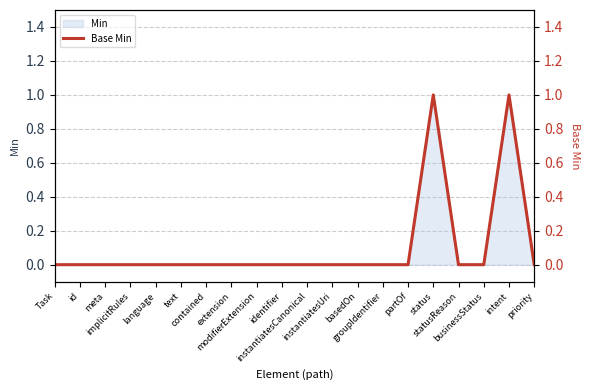

Rank the categories by value from highest to lowest.

status, intent, Task, id, meta, implicitRules, language, text, contained, extension, modifierExtension, identifier, instantiatesCanonical, instantiatesUri, basedOn, groupIdentifier, partOf, statusReason, businessStatus, priority